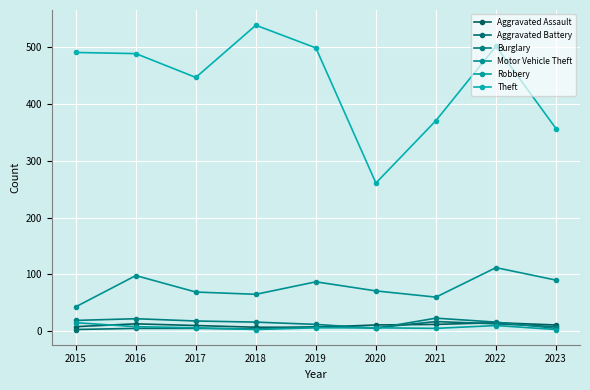

Rank the categories by Aggravated Battery value from lowest to highest.

2015, 2018, 2016, 2017, 2020, 2019, 2023, 2022, 2021